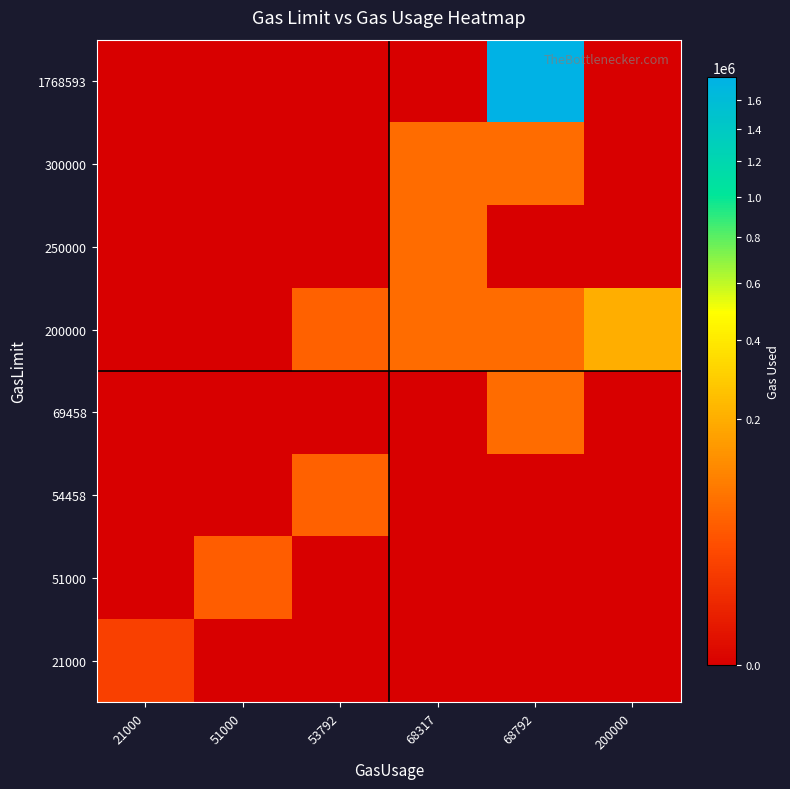

Is the value of 54458 at 200000 greater than the value of 300000 at 21000?

No